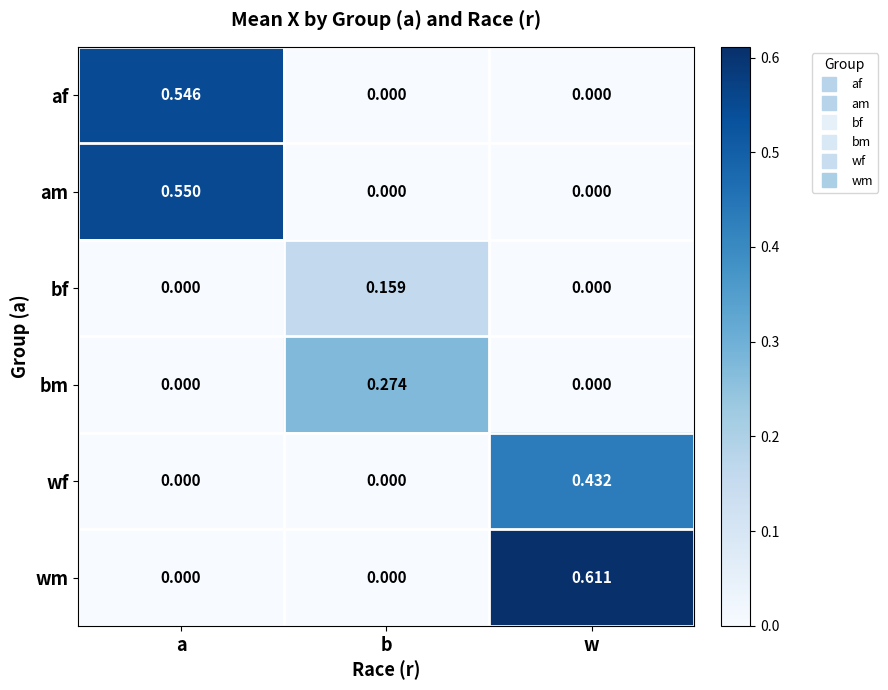

Which series changed the most between b and w?

wm